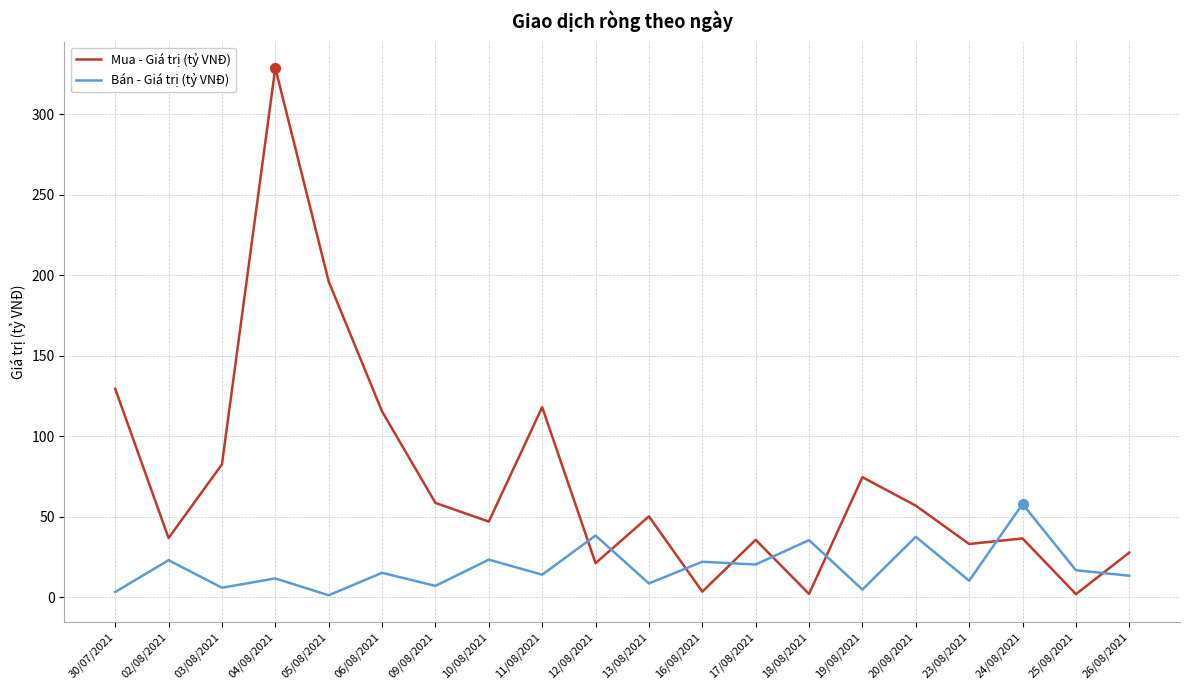

What are all the series names shown in the legend?

Mua - Giá trị (tỷ VNĐ), Bán - Giá trị (tỷ VNĐ)